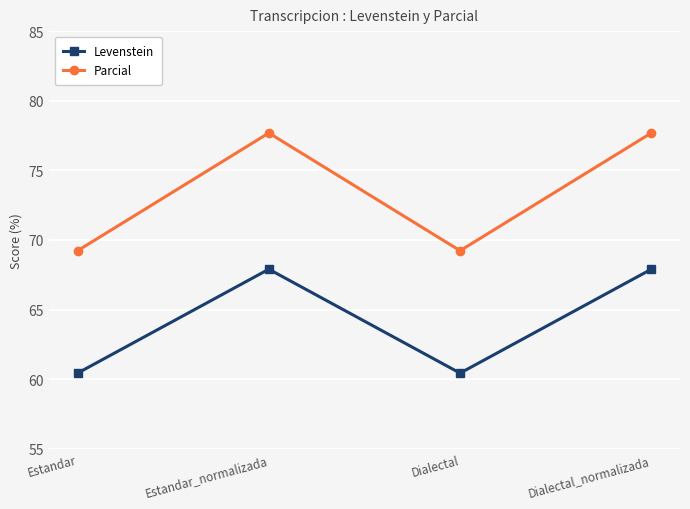

True or false: Parcial and Levenstein intersect in this chart.

False